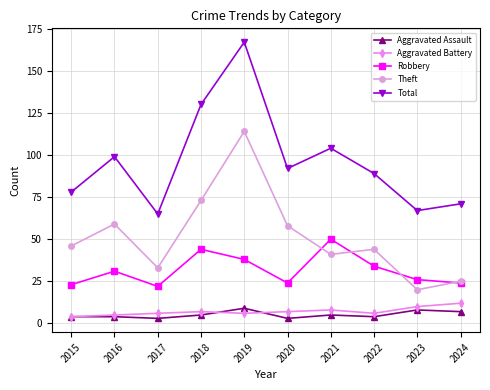

What is the sum of the Robbery values at 2022 and 2017?

56